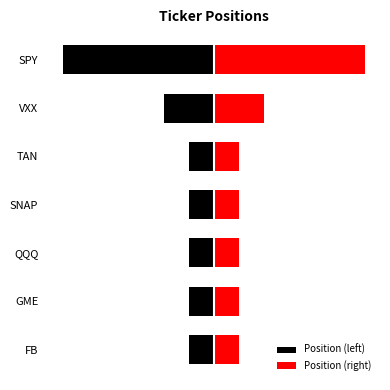

Rank the series by their maximum value, from highest to lowest.

Position (right), Position (left)